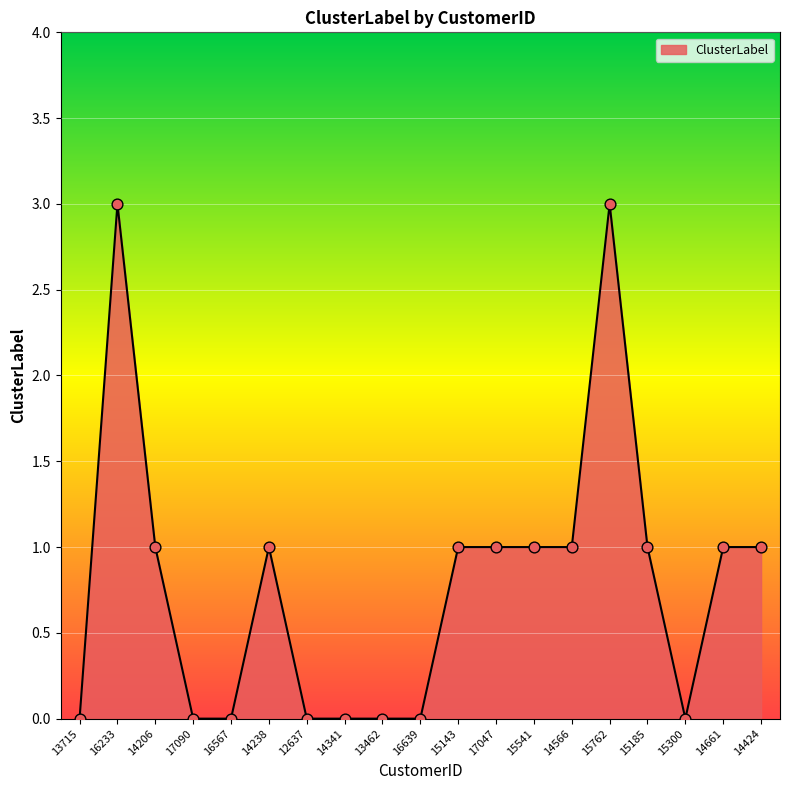

What is the change in value from 14238 to 15300?

-1